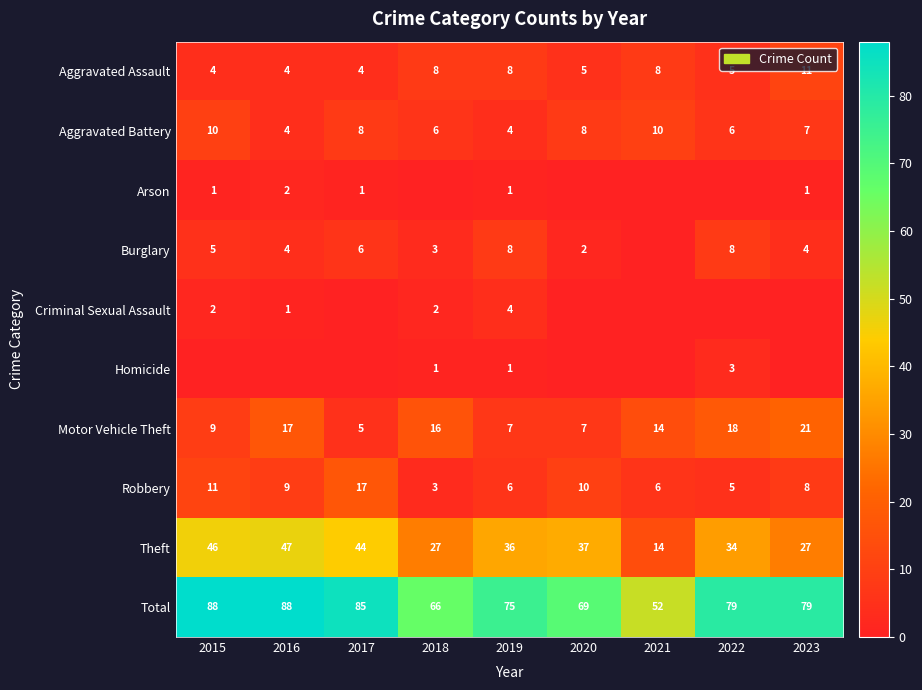

What value does the Aggravated Battery series have at 2017?

8